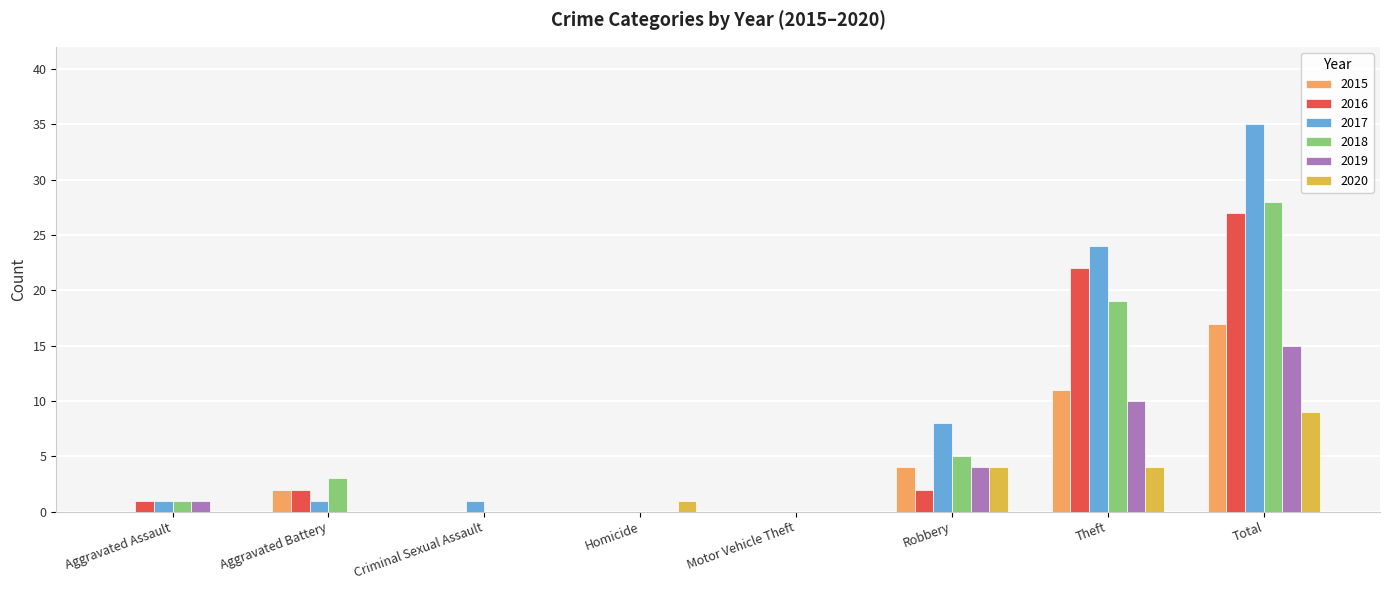

The 2018 series shows 0 at Homicide. True or false?

True